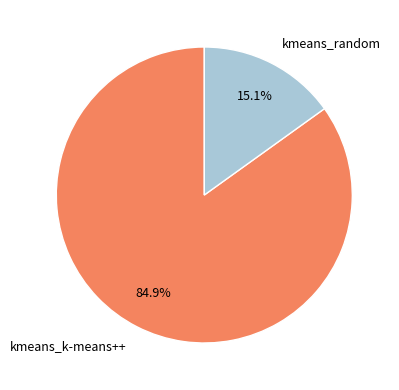

Does kmeans_random represent more than half of the total?

No